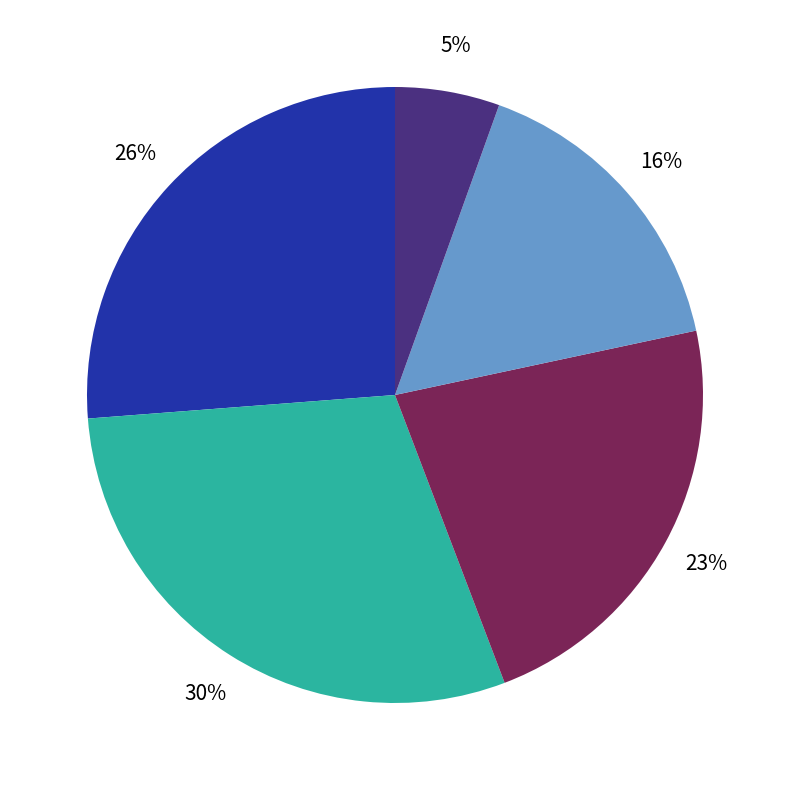

Is there a majority slice in this chart?

No